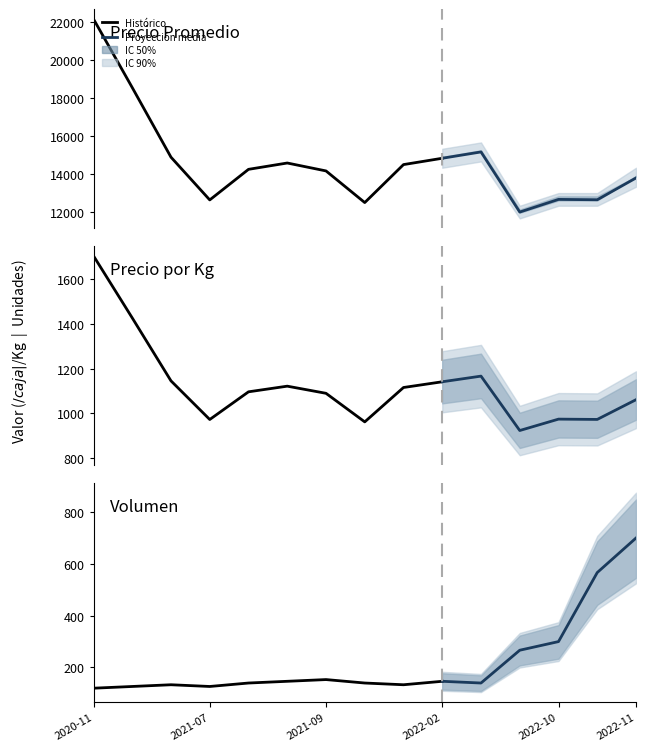

Where is the first local maximum for Precio $/Kg?

2021-07-29